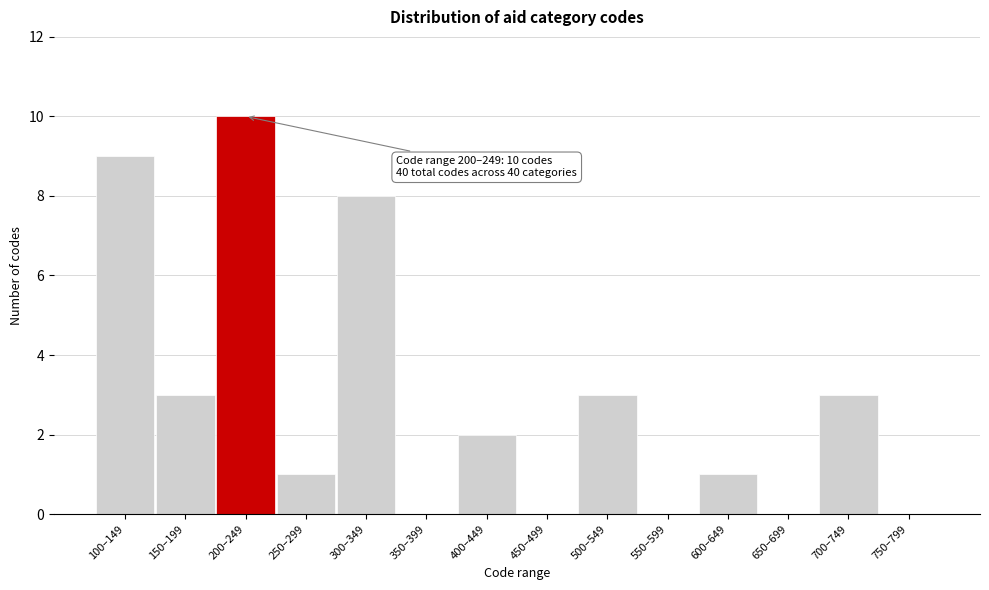

Reading right to left, what are all the values shown in this chart?

750–799=0	700–749=3	650–699=0	600–649=1	550–599=0	500–549=3	450–499=0	400–449=2	350–399=0	300–349=8	250–299=1	200–249=10	150–199=3	100–149=9